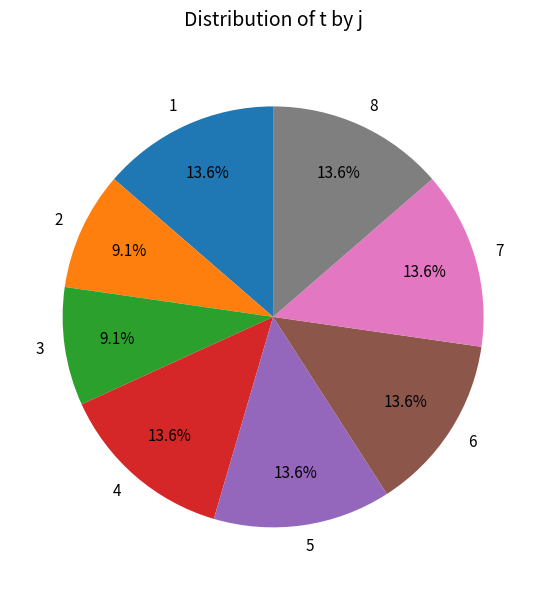

The 5 slice represents 14% of the pie. True or false?

True